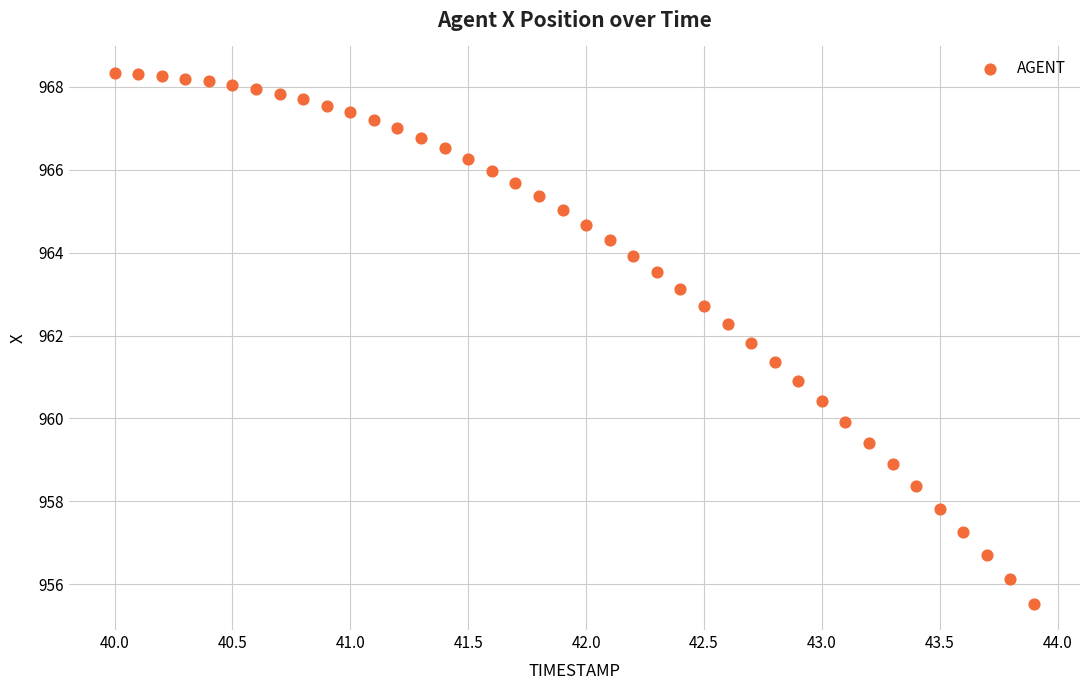

What is the range of X values (max minus min)?

3.9